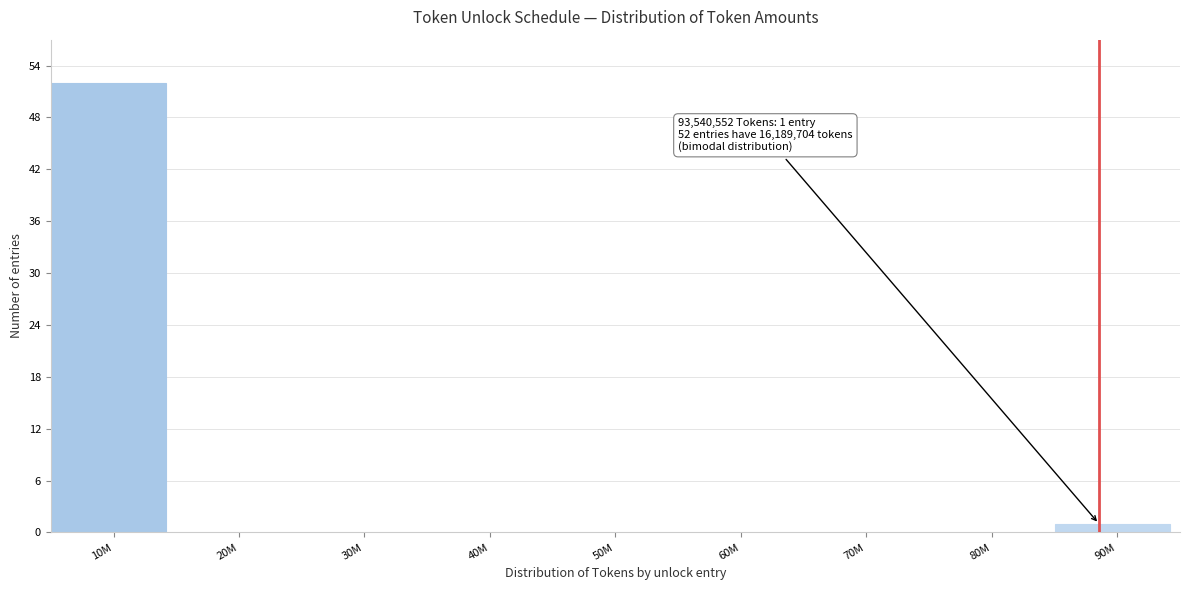

Reading right to left, extract all data points from this chart.

90M=1	80M=0	70M=0	60M=0	50M=0	40M=0	30M=0	20M=0	10M=52